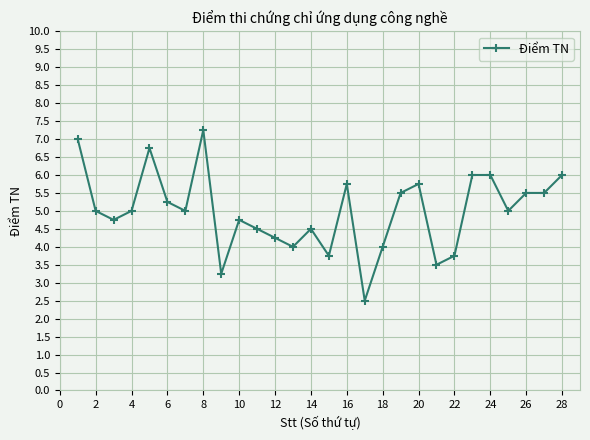

What is the sum of all values?

139.8